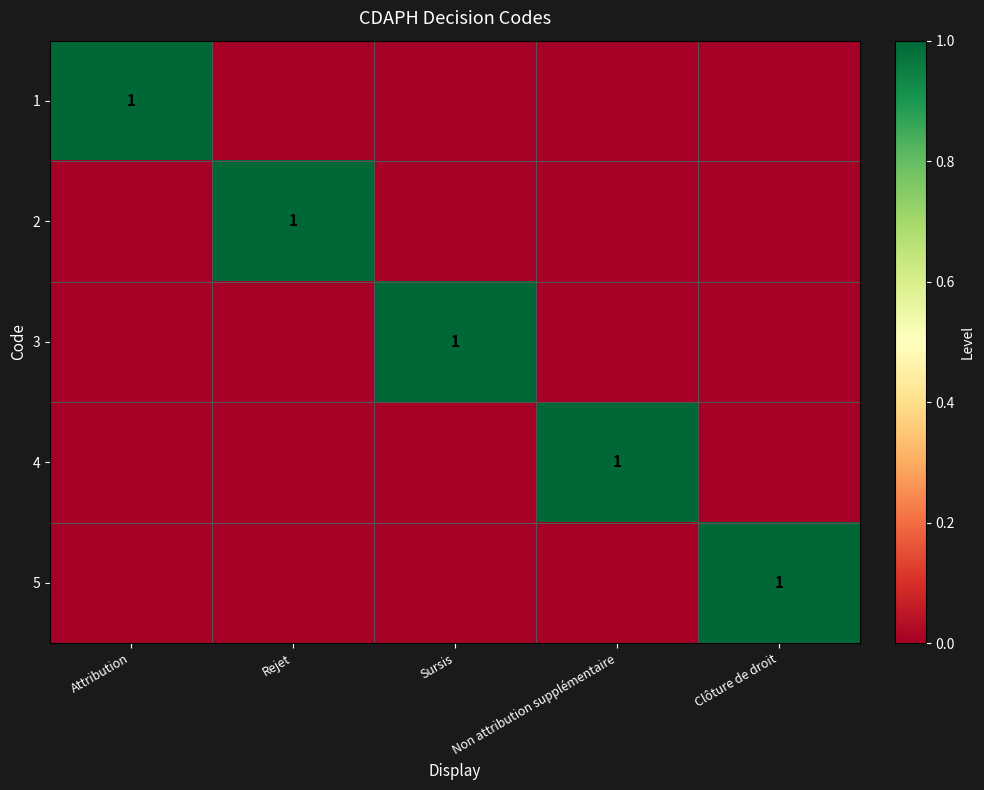

True or false: 3 has a value of 1 at Sursis.

True